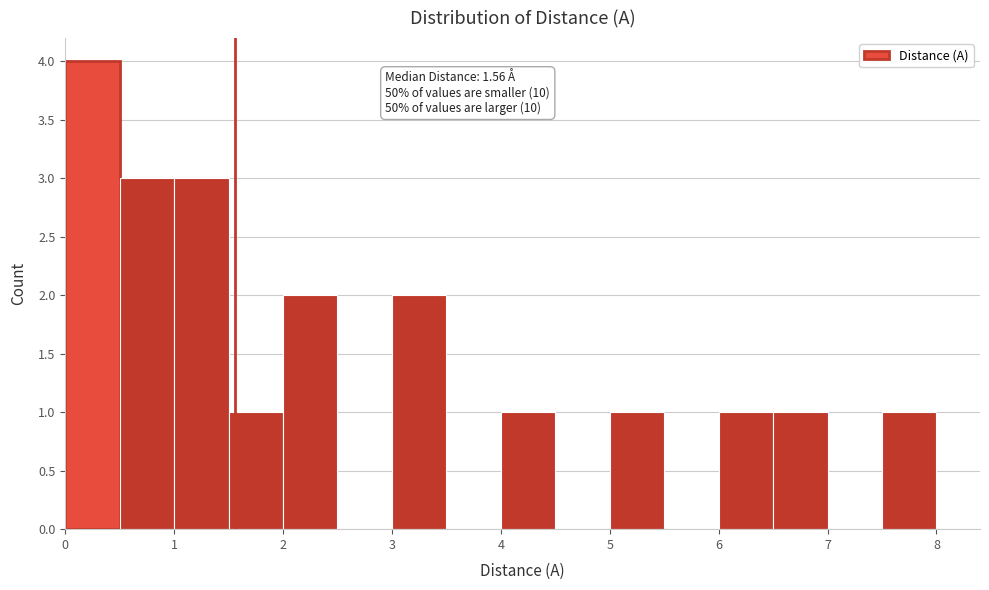

Over which range of the x-axis is the bar tallest?

0.0 to 0.5